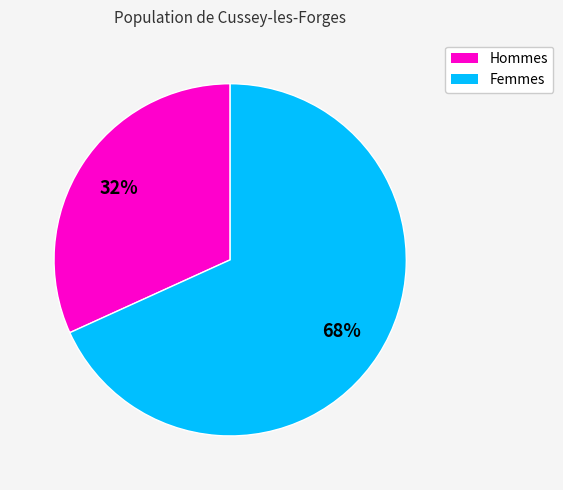

To the nearest percent, what is the average slice percentage?

50%